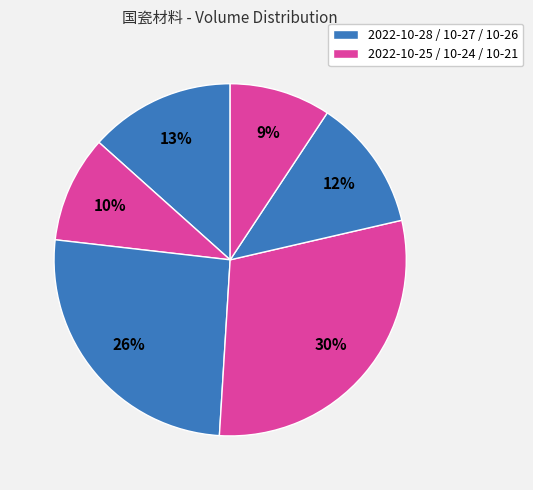

How many segments does this pie chart have?

6